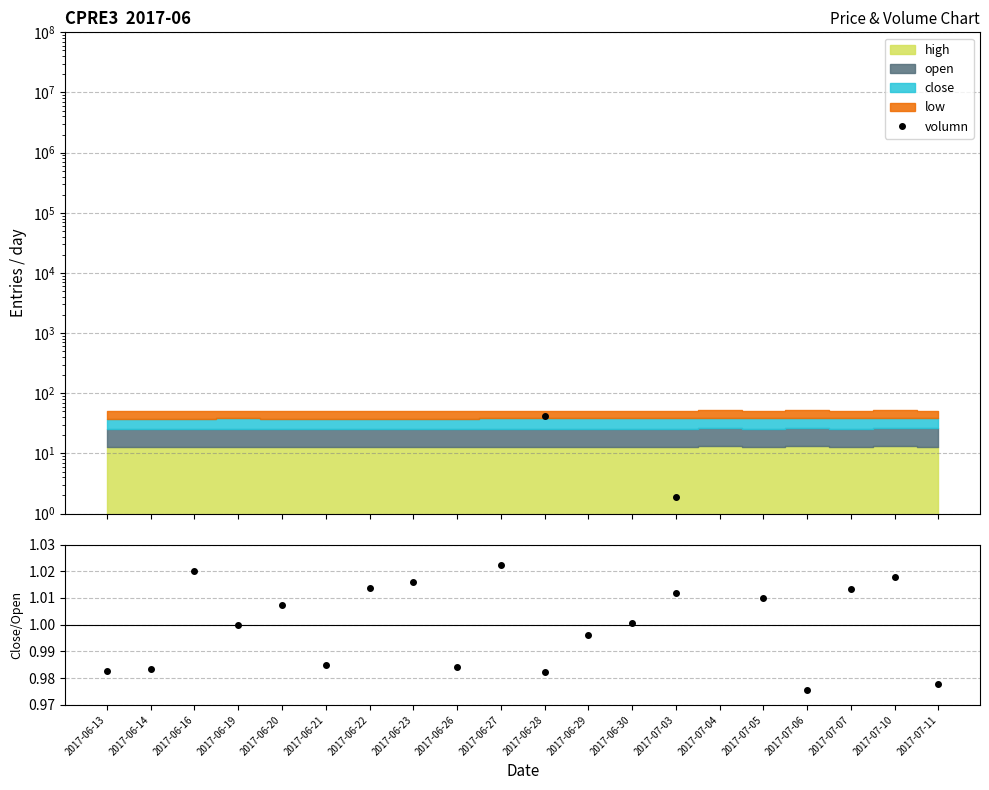

Where does the close/open series first go above 1?

2017-06-16